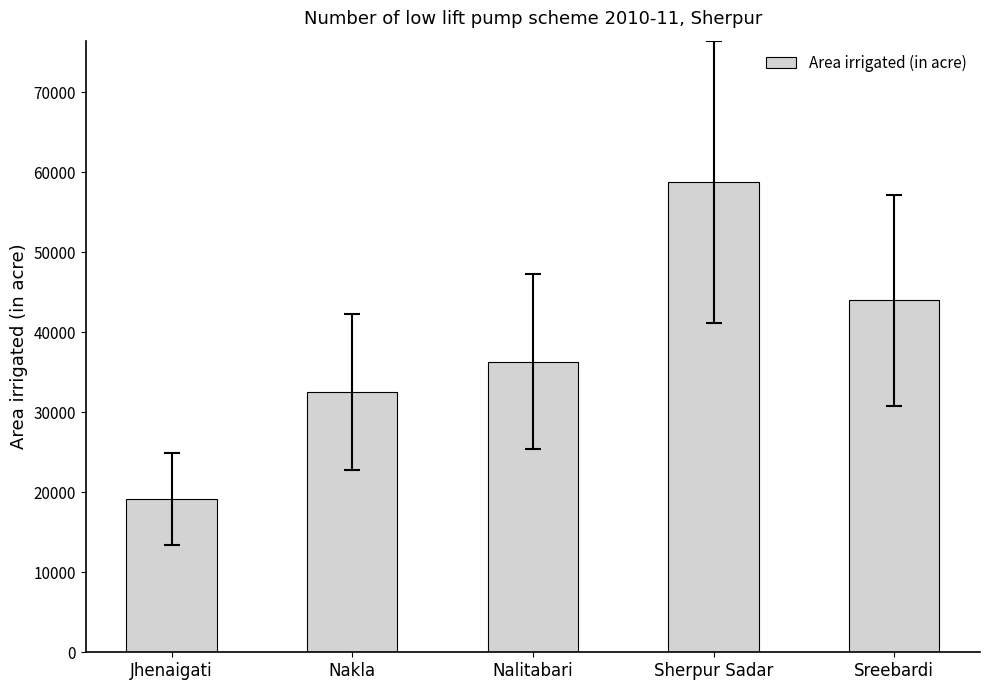

What is the change in value from Jhenaigati to Sreebardi?

+24783